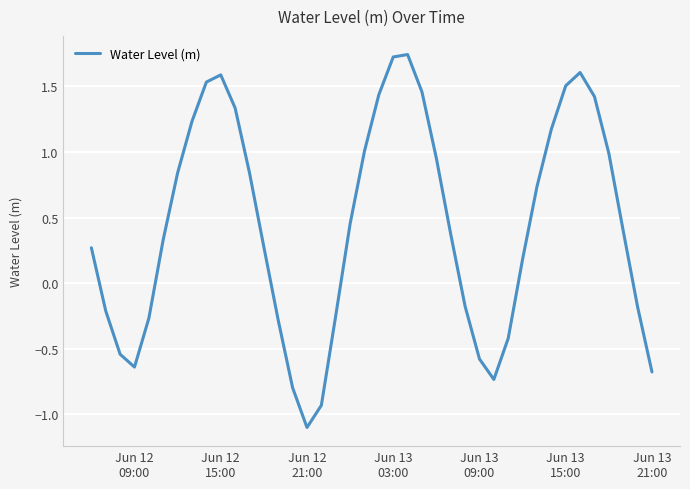

What is the difference between the maximum and minimum values?

2.8